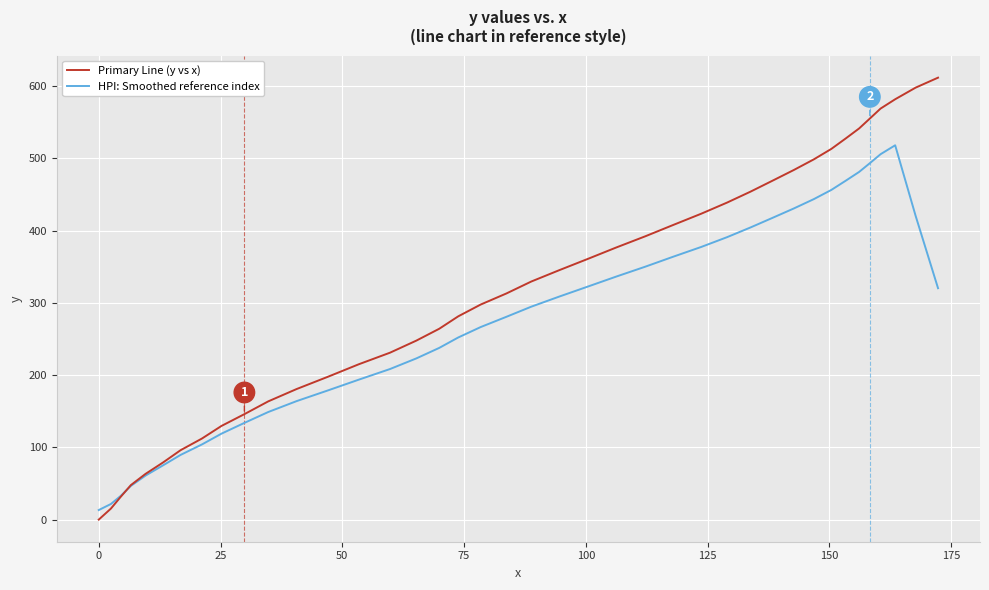

What is the highest value of the Primary Line (y vs x) series?

611.8